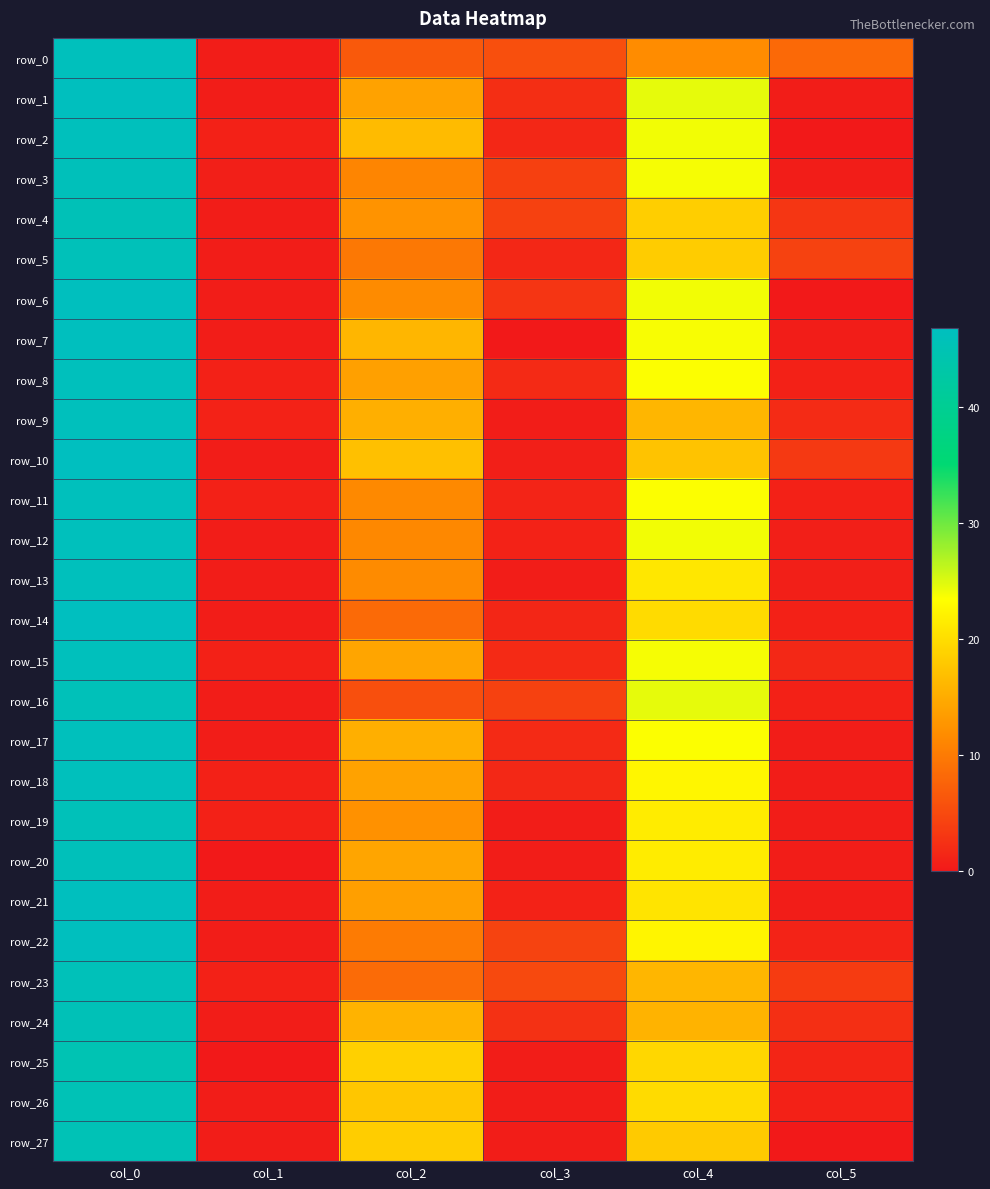

What is the average value of the row_0 series?

13.1